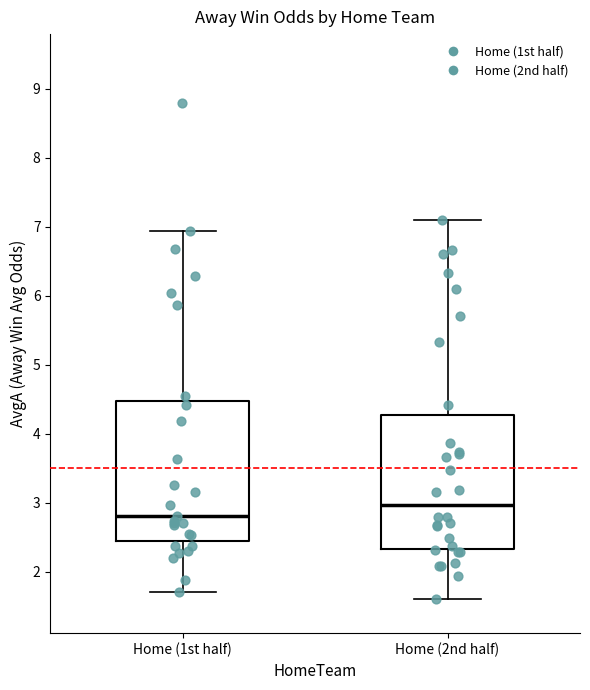

Reading left to right, transcribe this box plot: for each box, give where its median line is, the range the box spans, and where its two whiskers end, as read against the y-axis. The values are not printed on the chart, so give them approximately, as read against the axis.

Home (1st half): median 2.8, box 2.5 to 4.5, whiskers 1.7 to 6.9
Home (2nd half): median 3.0, box 2.3 to 4.3, whiskers 1.6 to 7.1